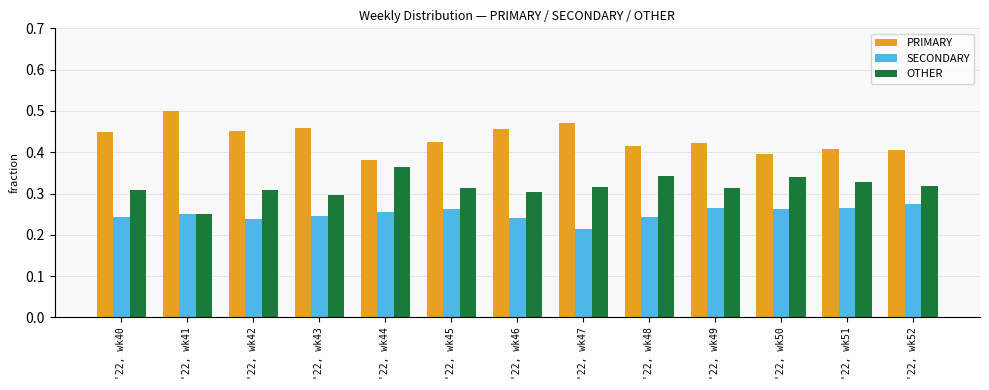

What is the total value across all series at '22, wk50?

1.0